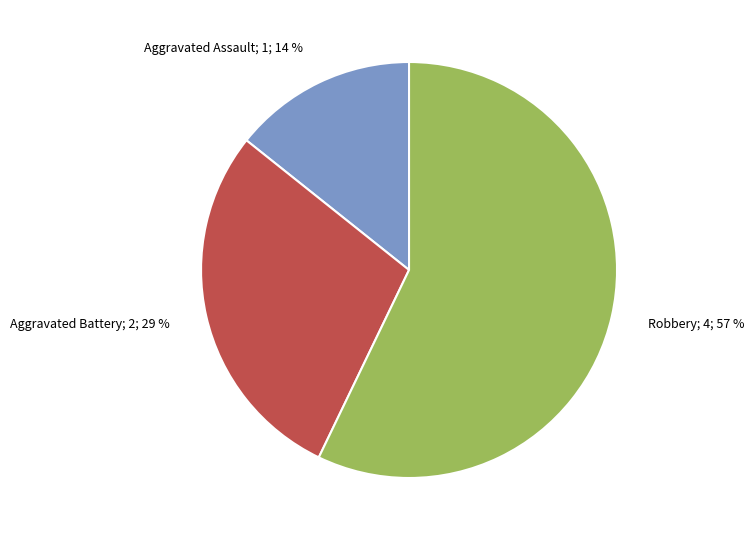

Which slice is the smallest?

Aggravated Assault